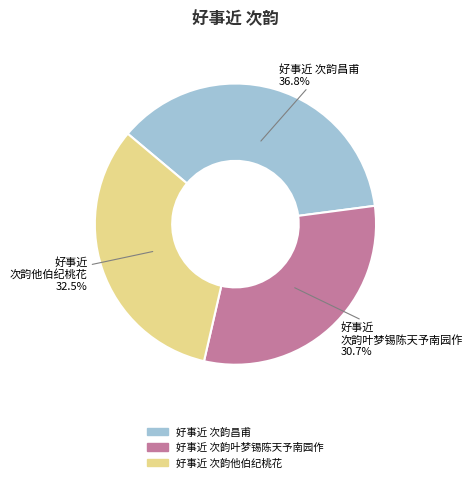

True or false: 好事近 次韵叶梦锡陈天予南园作 accounts for 17% of the total.

False